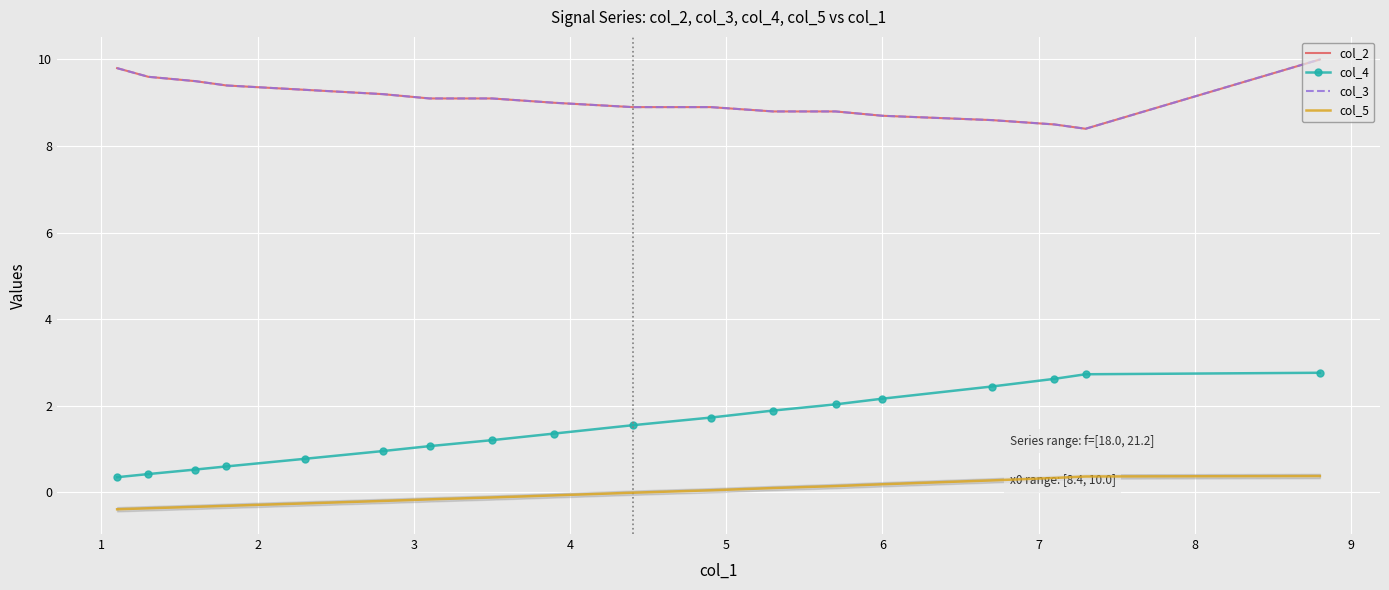

In col_2, how many points are lower than both neighbors (excluding endpoints)?

1